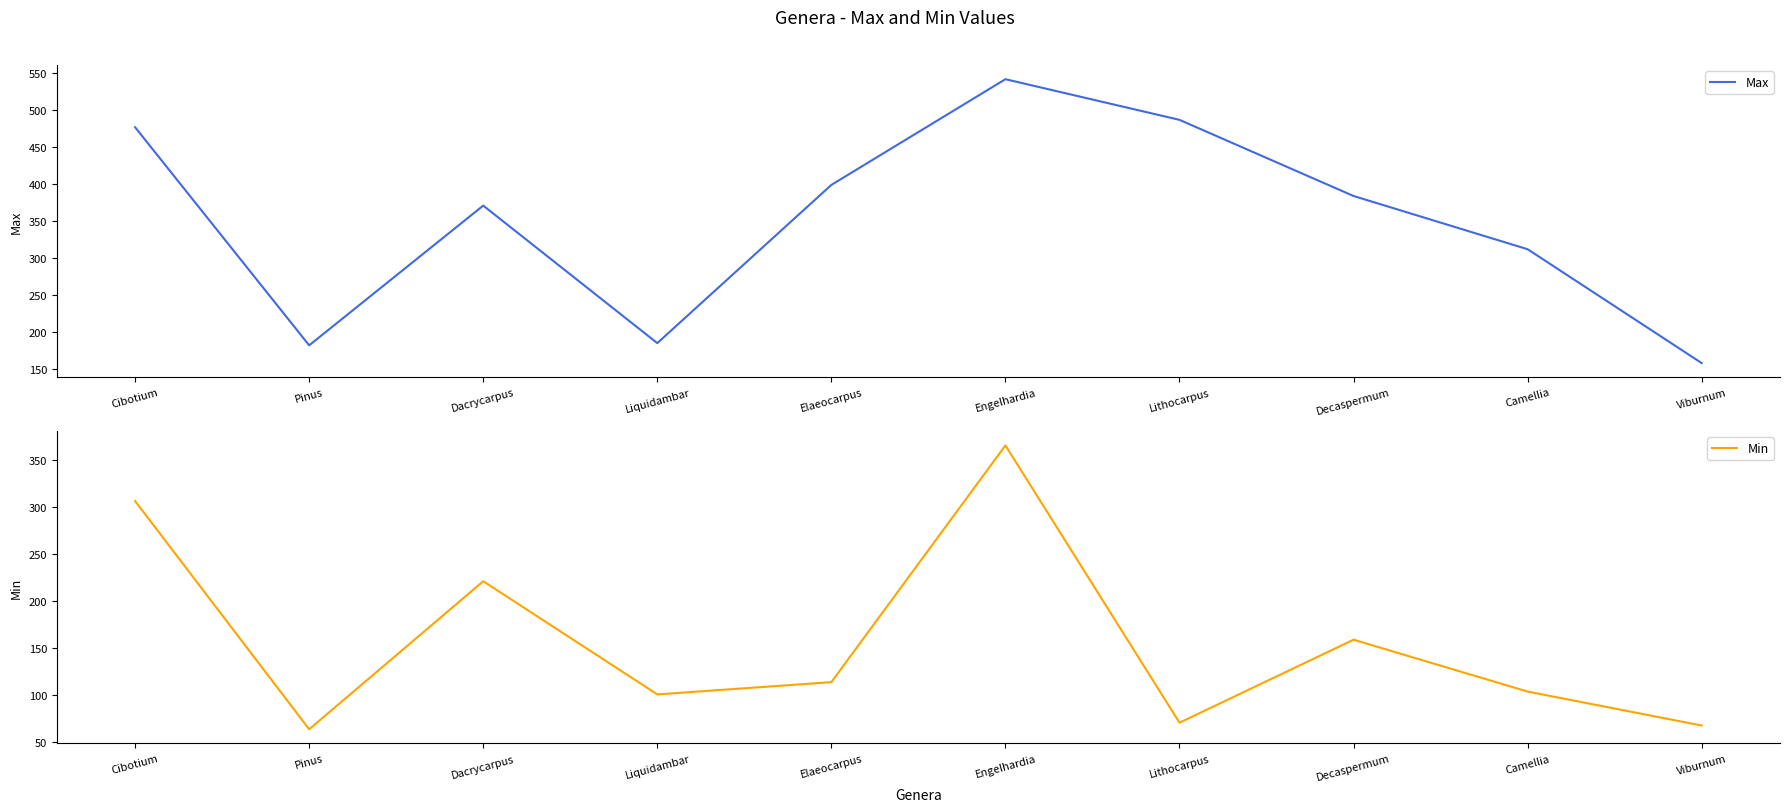

Is the value of Min at Camellia greater than the value of Max at Decaspermum?

No